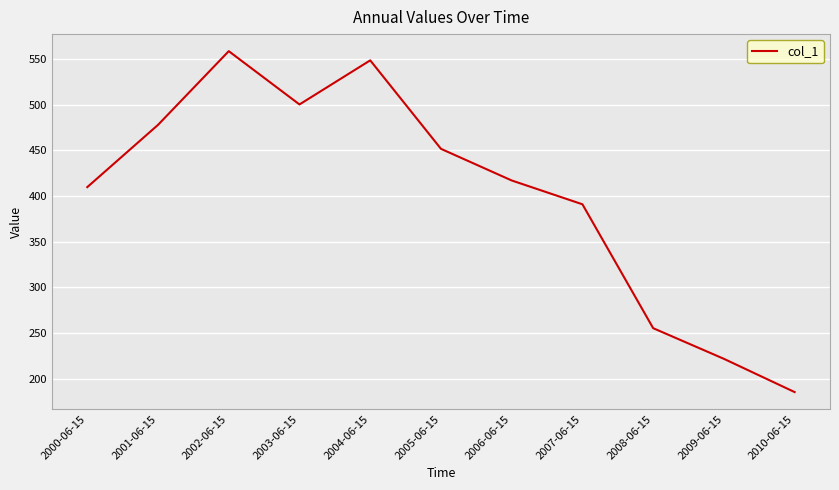

Count the number of categories in the chart.

11